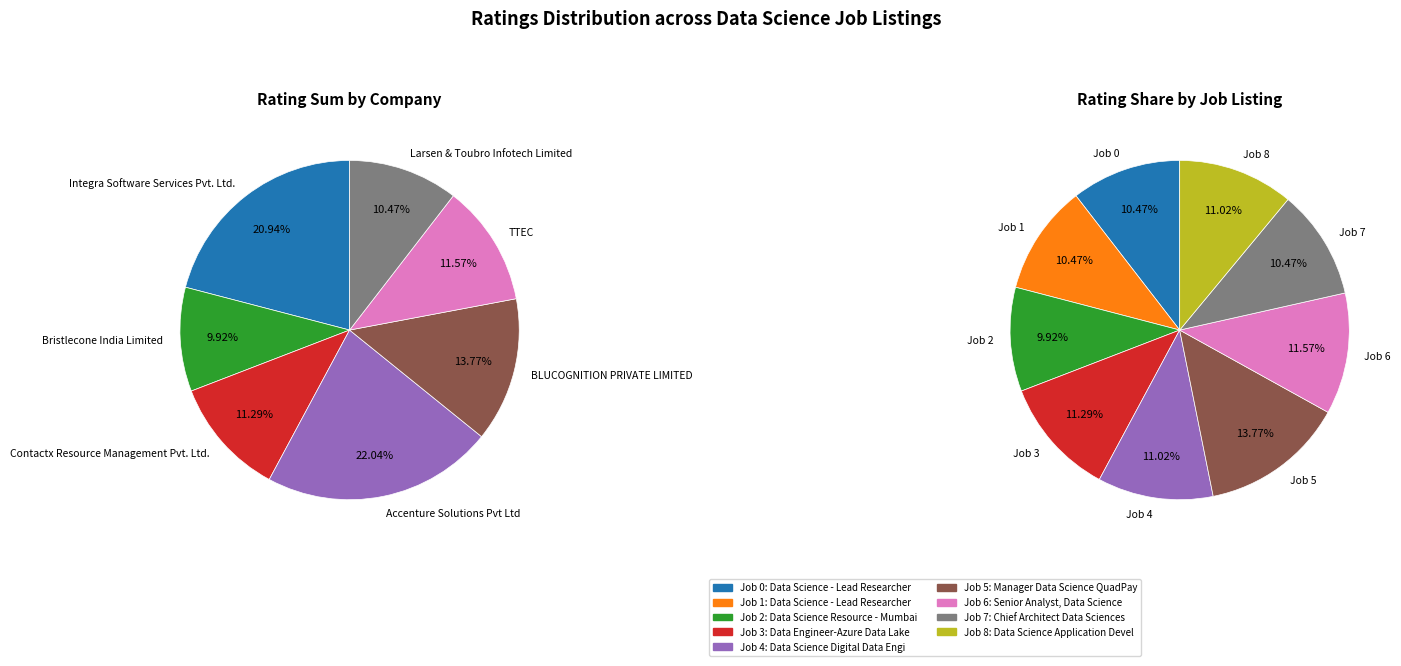

What percentage is the Bristlecone India Limited slice, to the nearest percent?

10%